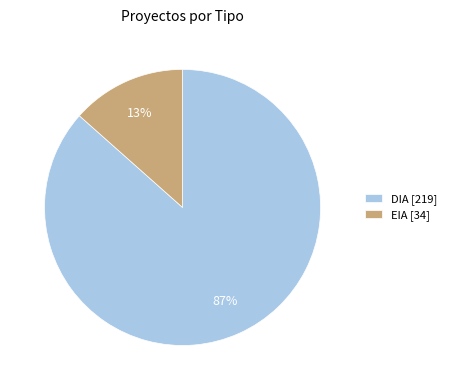

What percentage is the EIA slice, to the nearest percent?

13%